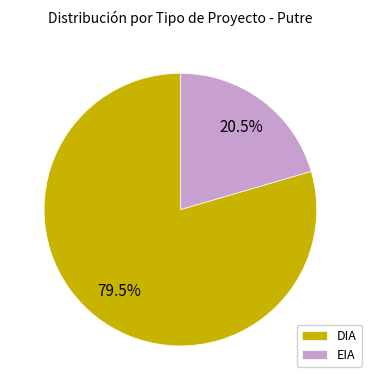

Which category has the smallest portion of the pie?

EIA